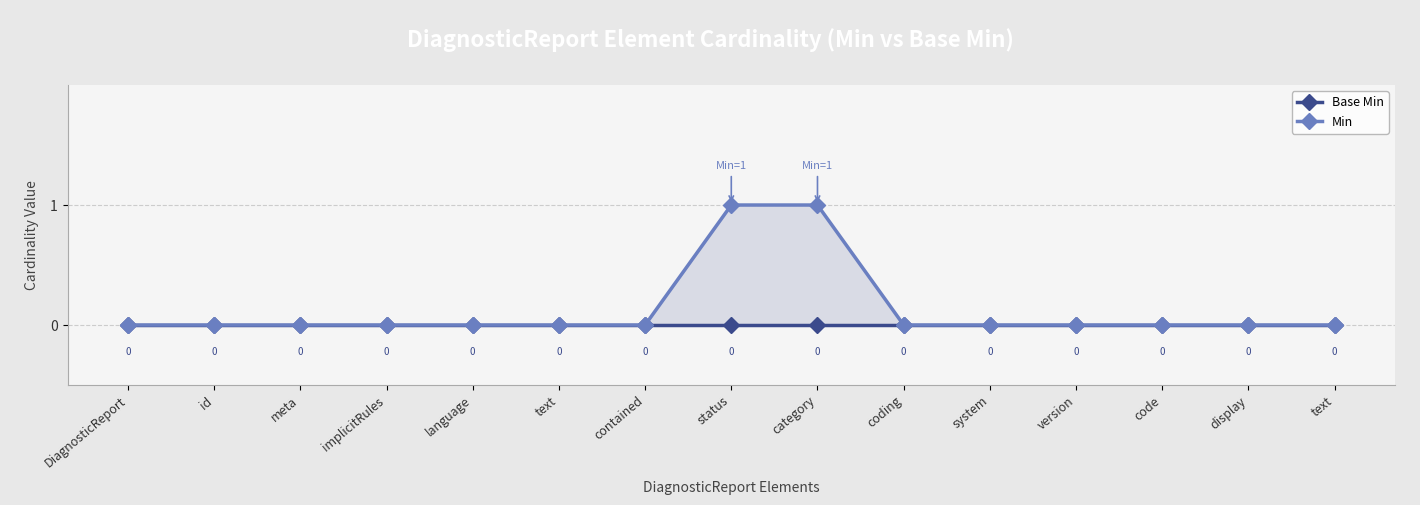

At which category is the sum across all series the highest?

status